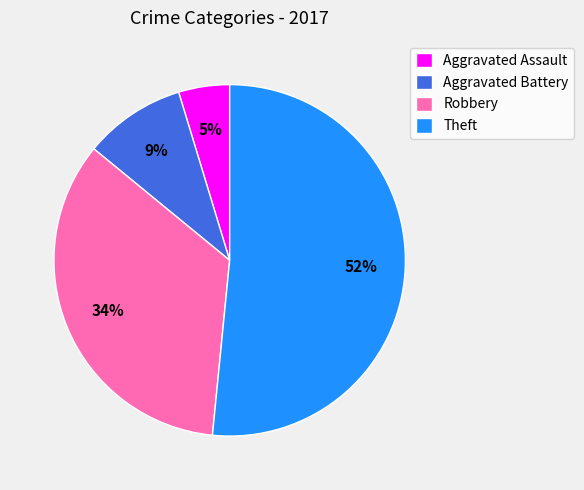

What is the majority slice?

Theft